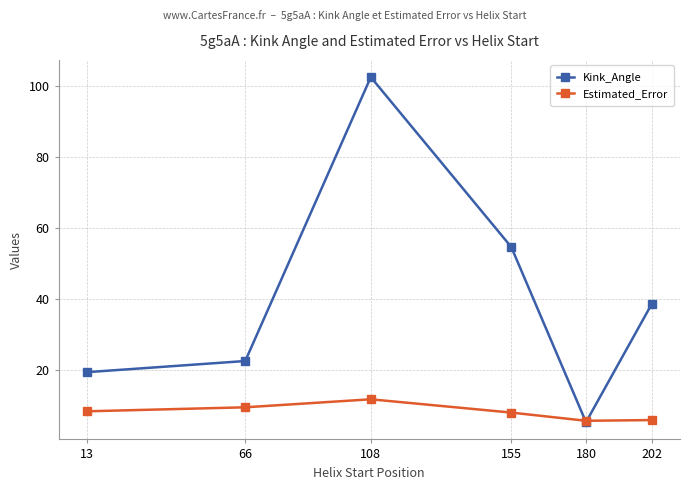

What is the value of the Kink_Angle point at the 5th from the left?

5.4